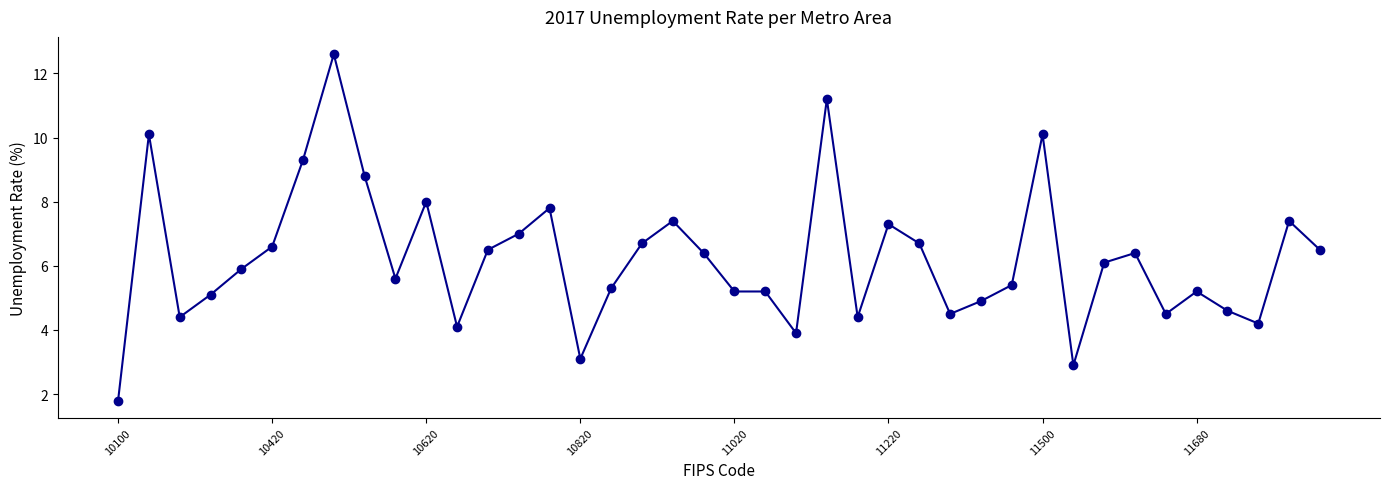

What is the value of the 25th point from the left?

4.4